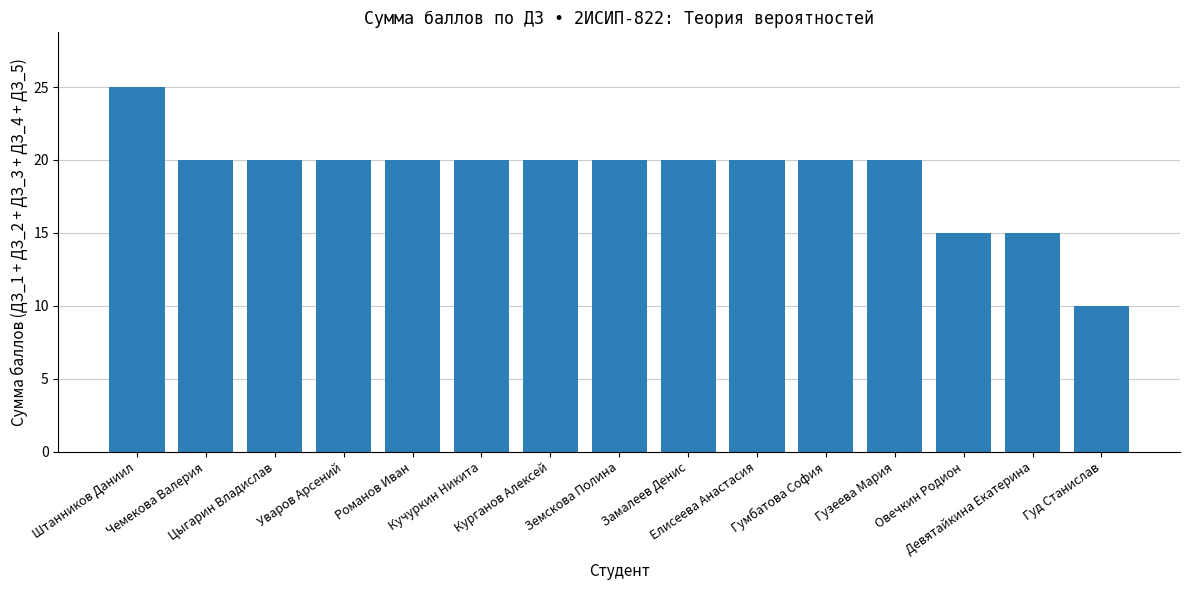

What is the sum of the values at Кучуркин Никита and Штанников Даниил?

45